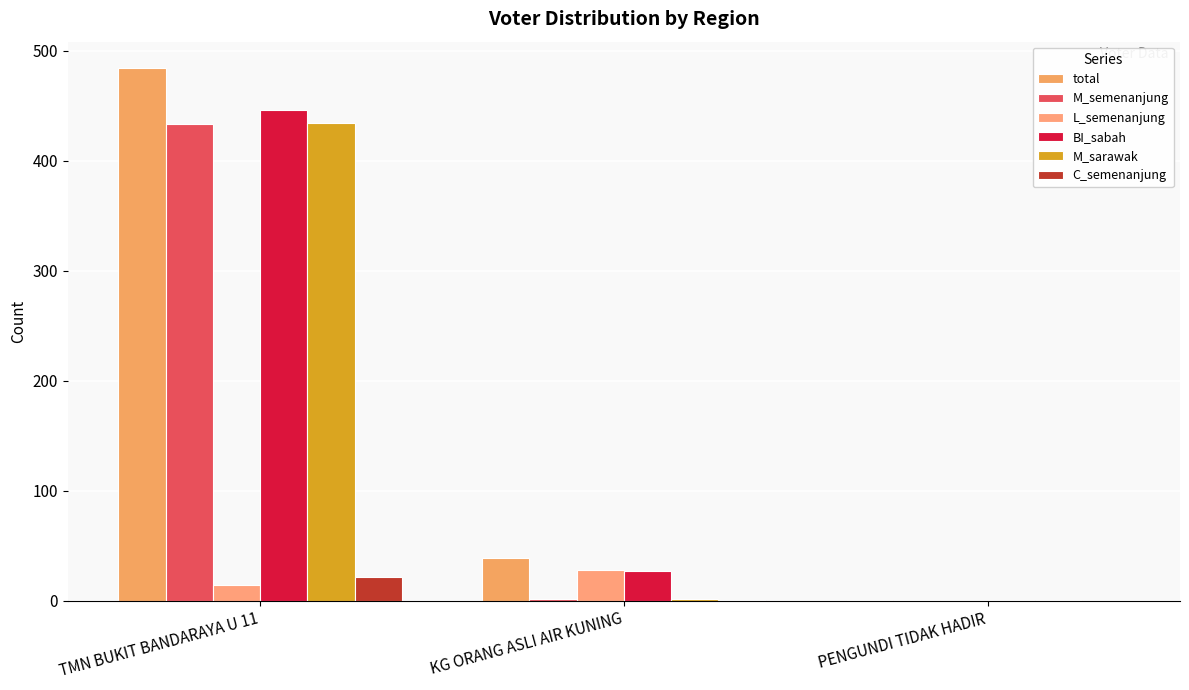

What is the total value across all series at TMN BUKIT BANDARAYA U 11?

1833